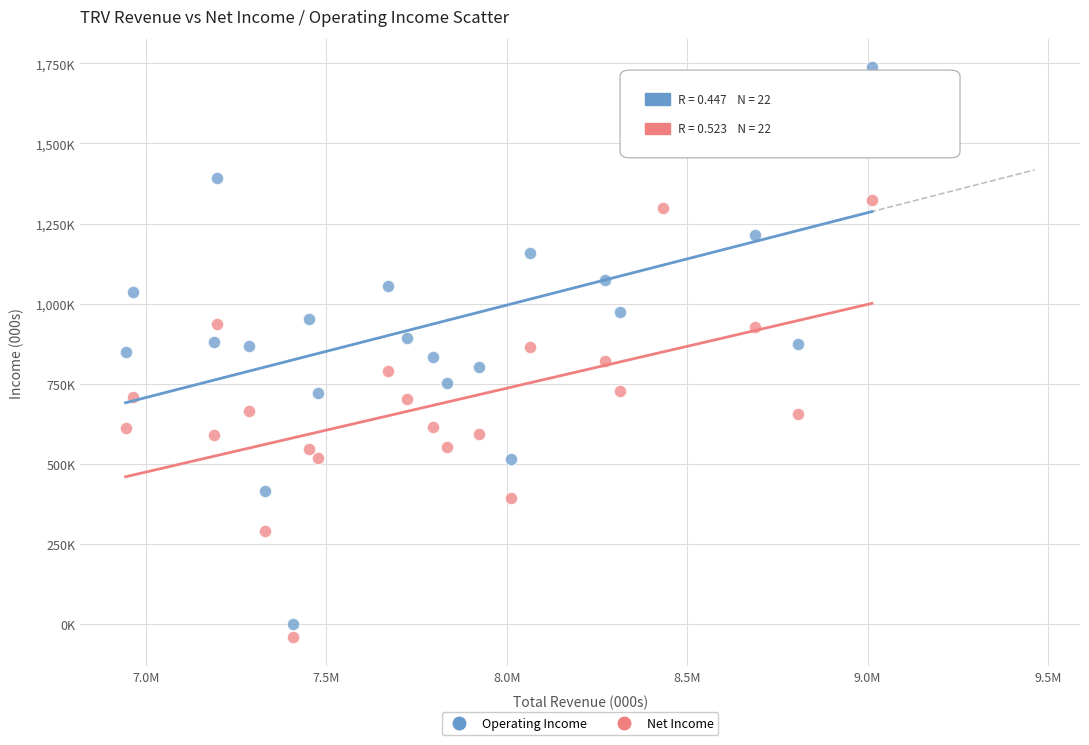

Which series has the widest spread of Y values?

Operating Income